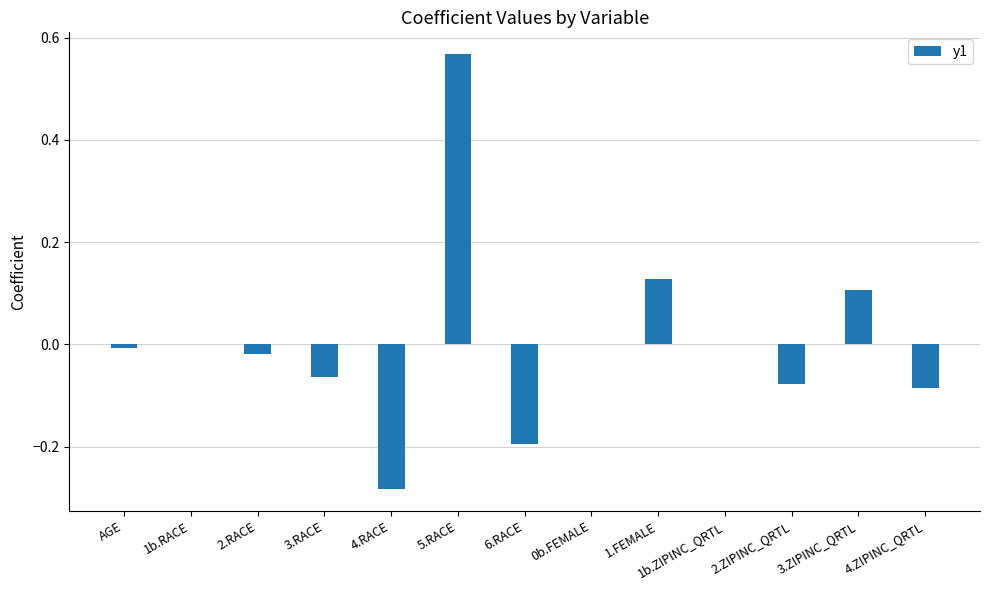

Does the chart contain stacked bars?

No